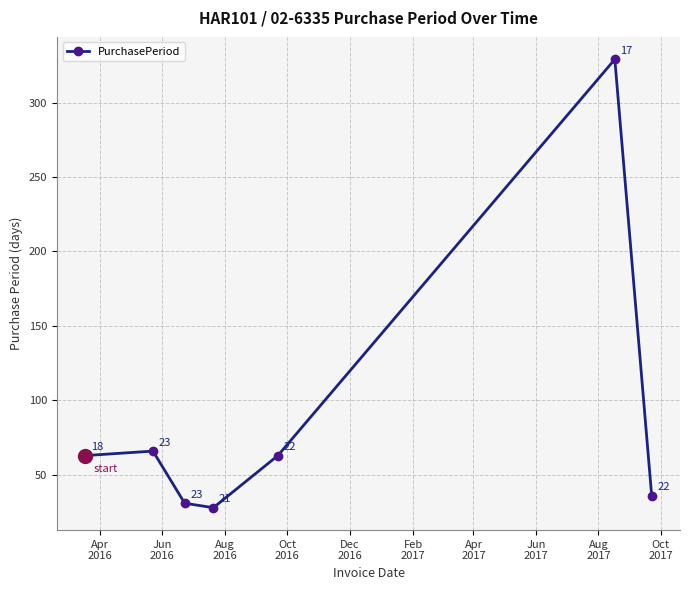

What is the maximum value shown in the chart?

329